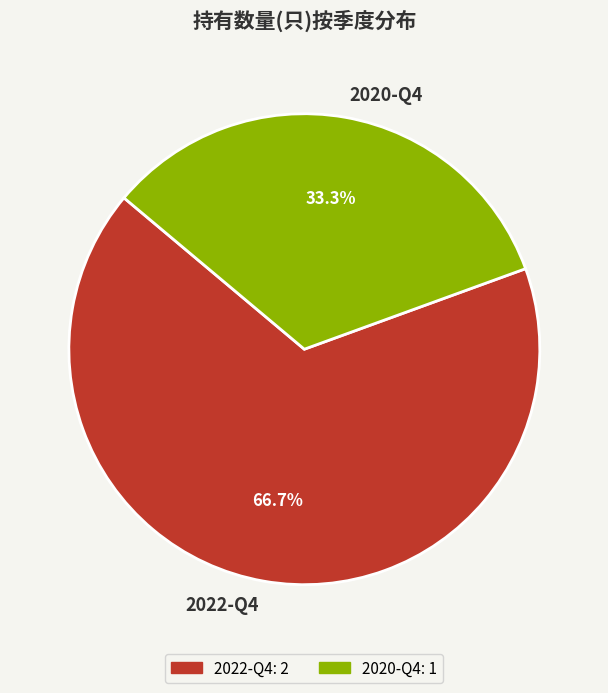

Is there any slice that represents more than half of the pie?

Yes